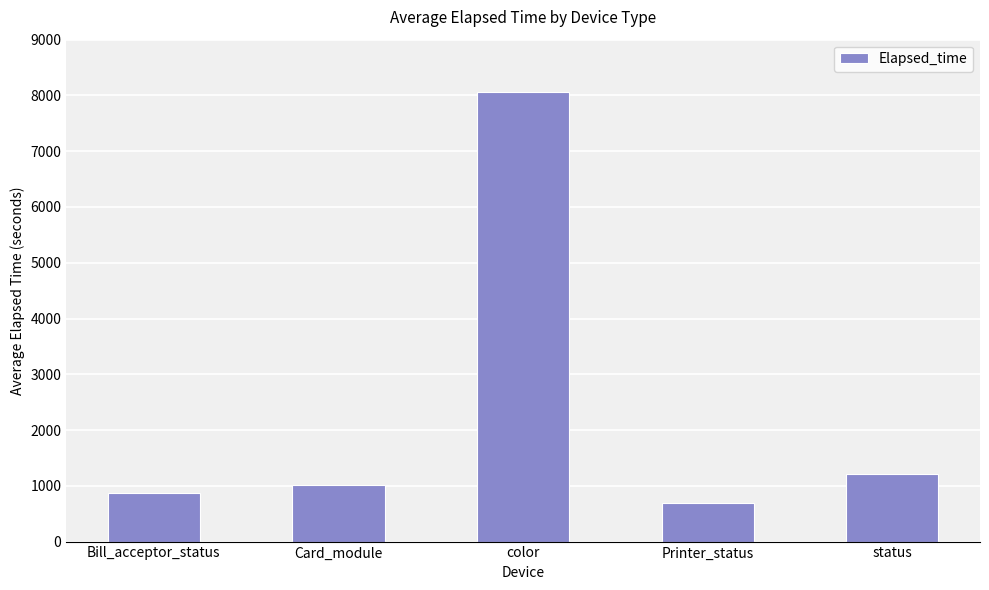

What is the ratio of the value at Printer_status to the value at Card_module?

0.7